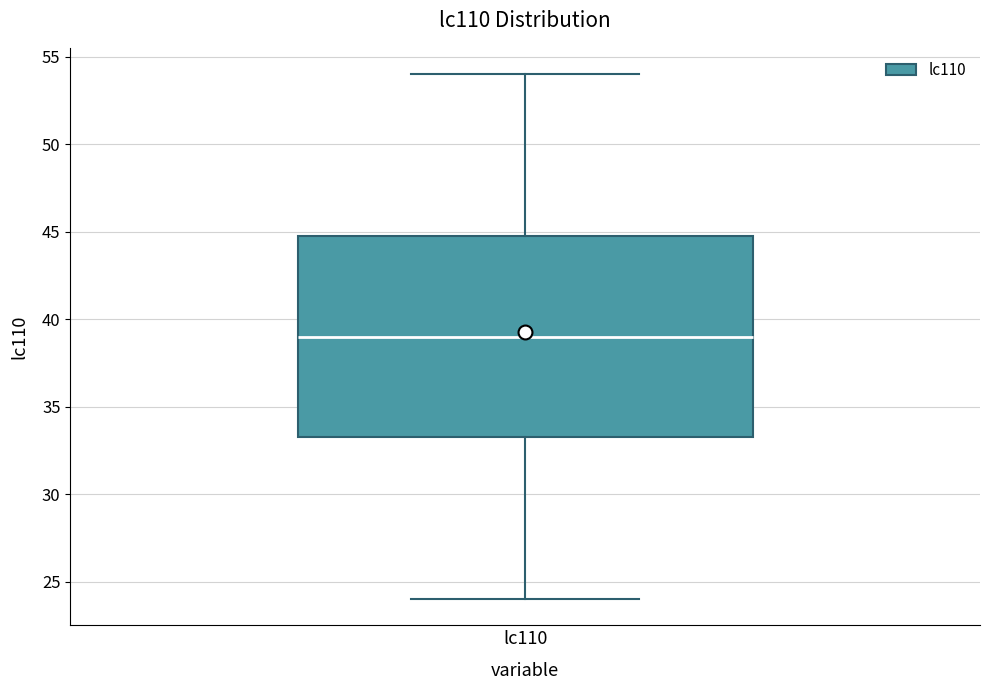

Read this box plot against the y-axis: the position of the median line, the range covered by the box, and the ends of both whiskers. The values are not printed on the chart, so give them approximately, as read against the axis.

median 39.0, box 33.5 to 45.0, whiskers 24.0 to 54.0